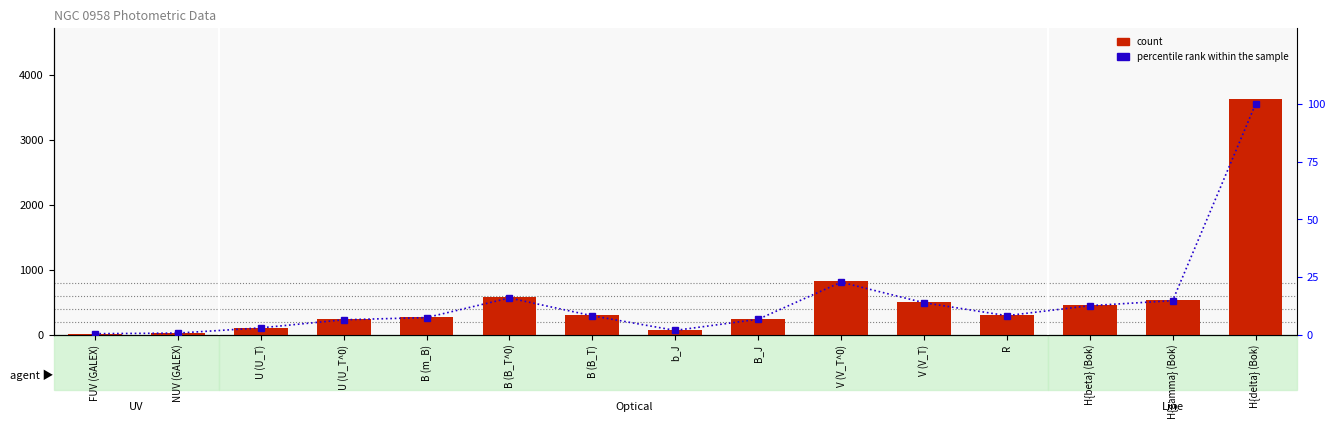

Reading right to left, what are all the values shown in this chart?

count: H{delta} (Bok)=3630.0	H{gamma} (Bok)=535.0	H{beta} (Bok)=456.0	R=299.0	V (V_T)=503.0	V (V_T^0)=826.0	B_J=242.0	b_J=66.8	B (B_T)=297.0	B (B_T^0)=577.0	B (m_B)=269.0	U (U_T^0)=234.0	U (U_T)=107.0	NUV (GALEX)=24.6	FUV (GALEX)=15.0
percentile rank within the sample: H{delta} (Bok)=100.0	H{gamma} (Bok)=14.7	H{beta} (Bok)=12.6	R=8.2	V (V_T)=13.9	V (V_T^0)=22.8	B_J=6.7	b_J=1.8	B (B_T)=8.2	B (B_T^0)=15.9	B (m_B)=7.4	U (U_T^0)=6.4	U (U_T)=2.9	NUV (GALEX)=0.7	FUV (GALEX)=0.4